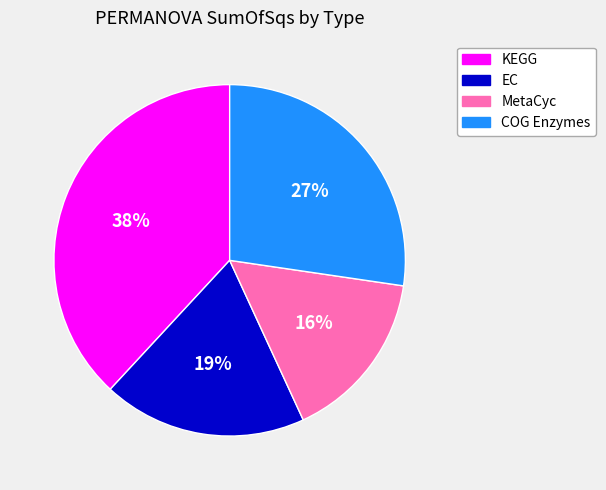

What percentage is the MetaCyc slice, to the nearest percent?

16%